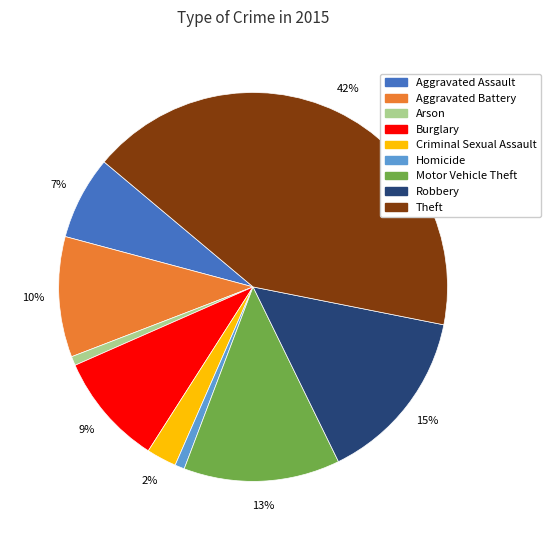

Between Theft and Arson, which is larger?

Theft